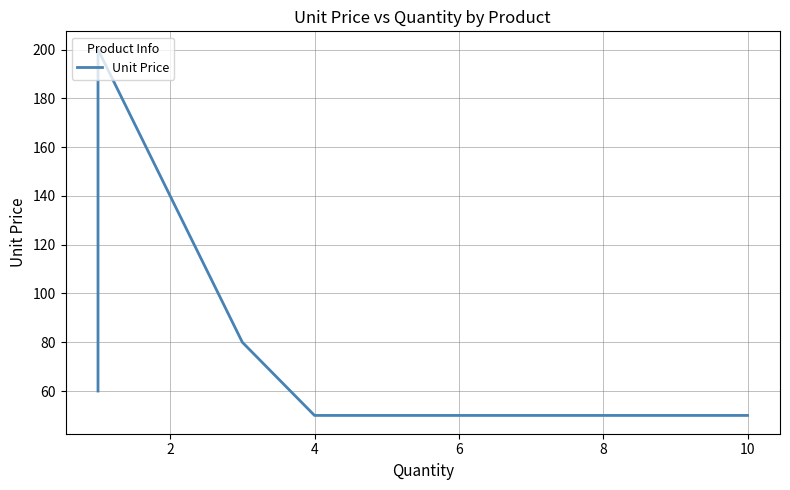

How many points are higher than both their immediate neighbors (excluding endpoints)?

1